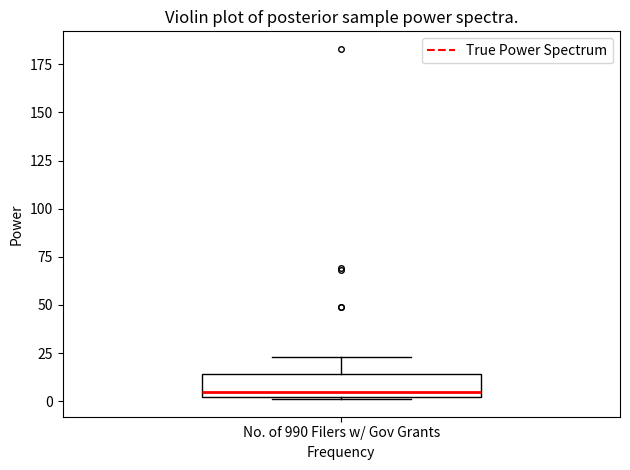

Transcribe this box plot: give where the median line is, the range the box spans, and where the two whiskers end, as read against the y-axis. The values are not printed on the chart, so give them approximately, as read against the axis.

median 5, box 0 to 15, whiskers 0 to 25